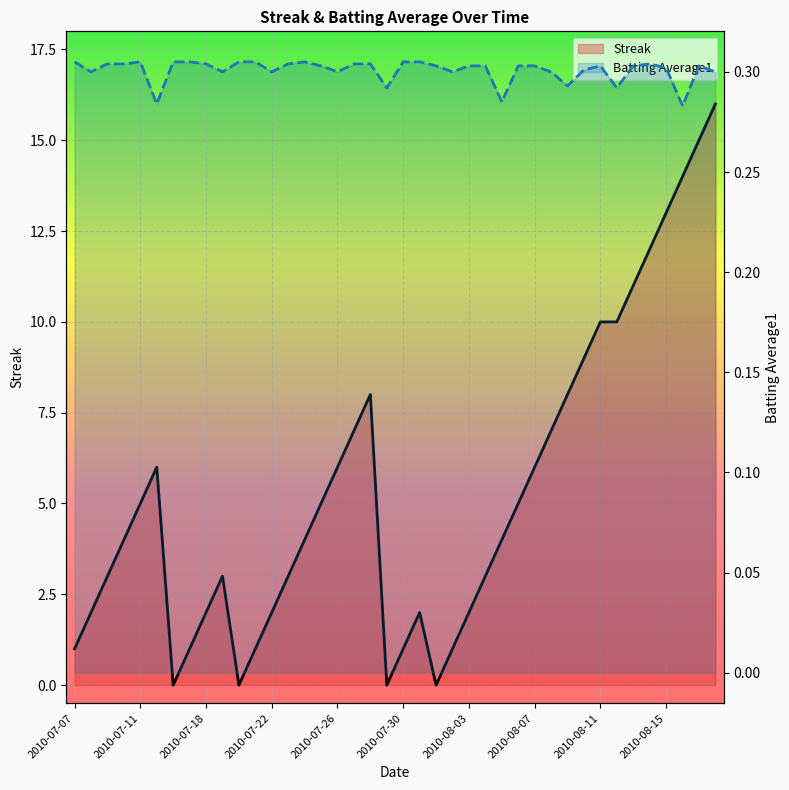

What are all the series names shown in the legend?

Streak, Batting Average1